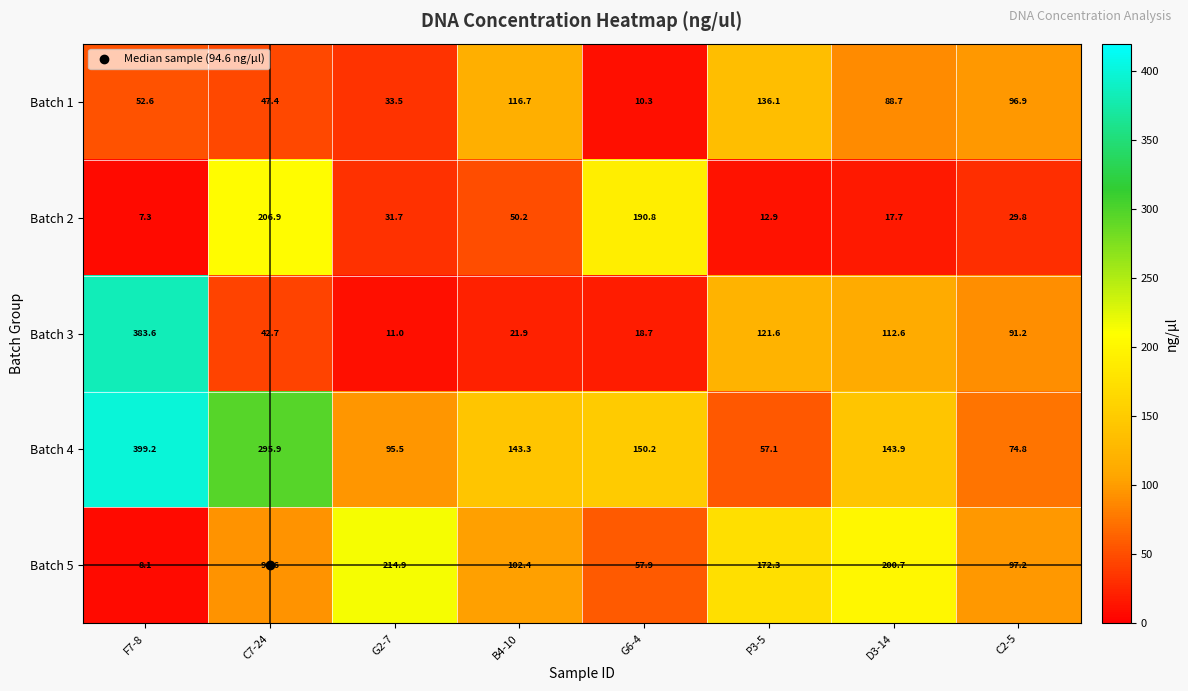

List the series in order of their peak value, highest first.

Batch 4, Batch 3, Batch 5, Batch 2, Batch 1